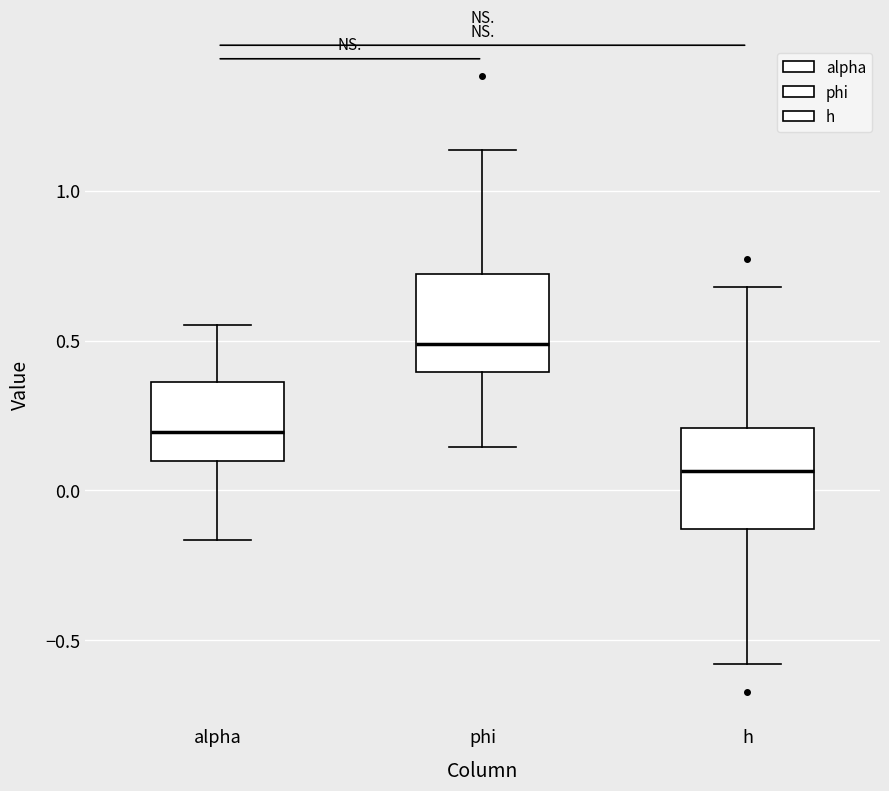

Reading left to right, read every box against the y-axis: the position of its median line, the range the box covers, and the ends of its whiskers. The values are not printed on the chart, so give them approximately, as read against the axis.

alpha: median 0.20, box 0.10 to 0.35, whiskers -0.15 to 0.55
phi: median 0.50, box 0.40 to 0.70, whiskers 0.15 to 1.15
h: median 0.05, box -0.15 to 0.20, whiskers -0.60 to 0.70